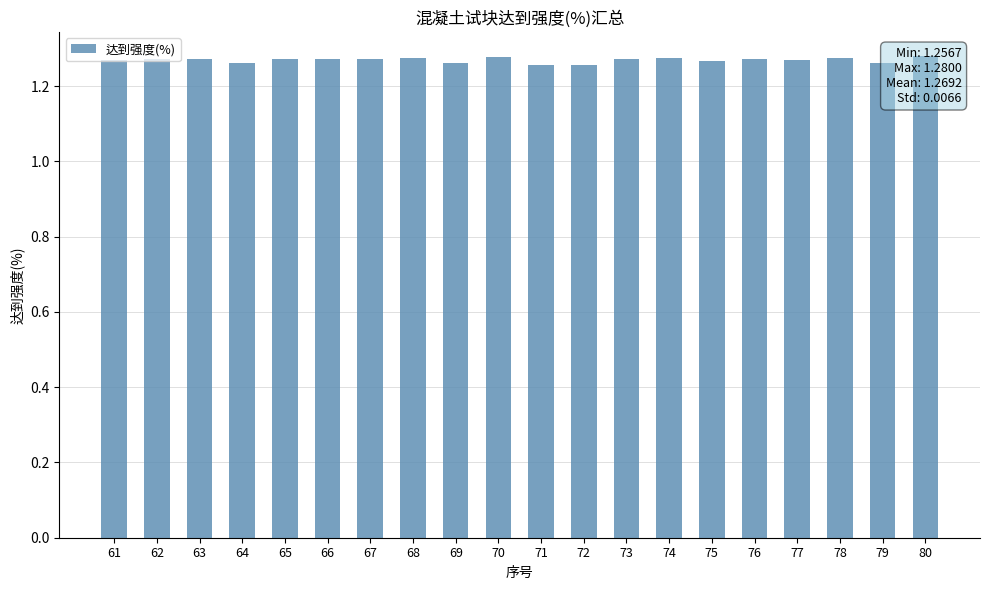

Count the number of categories in the chart.

20